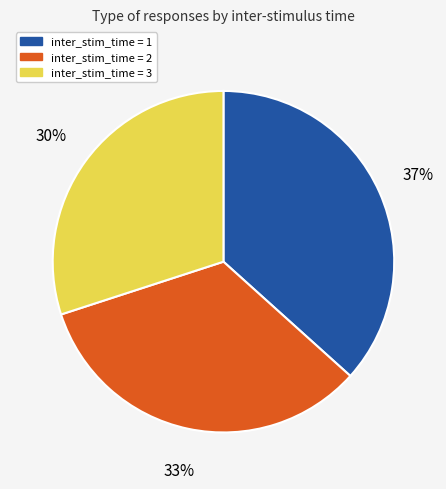

To the nearest percent, what is the difference between the largest and smallest slice percentages?

7%